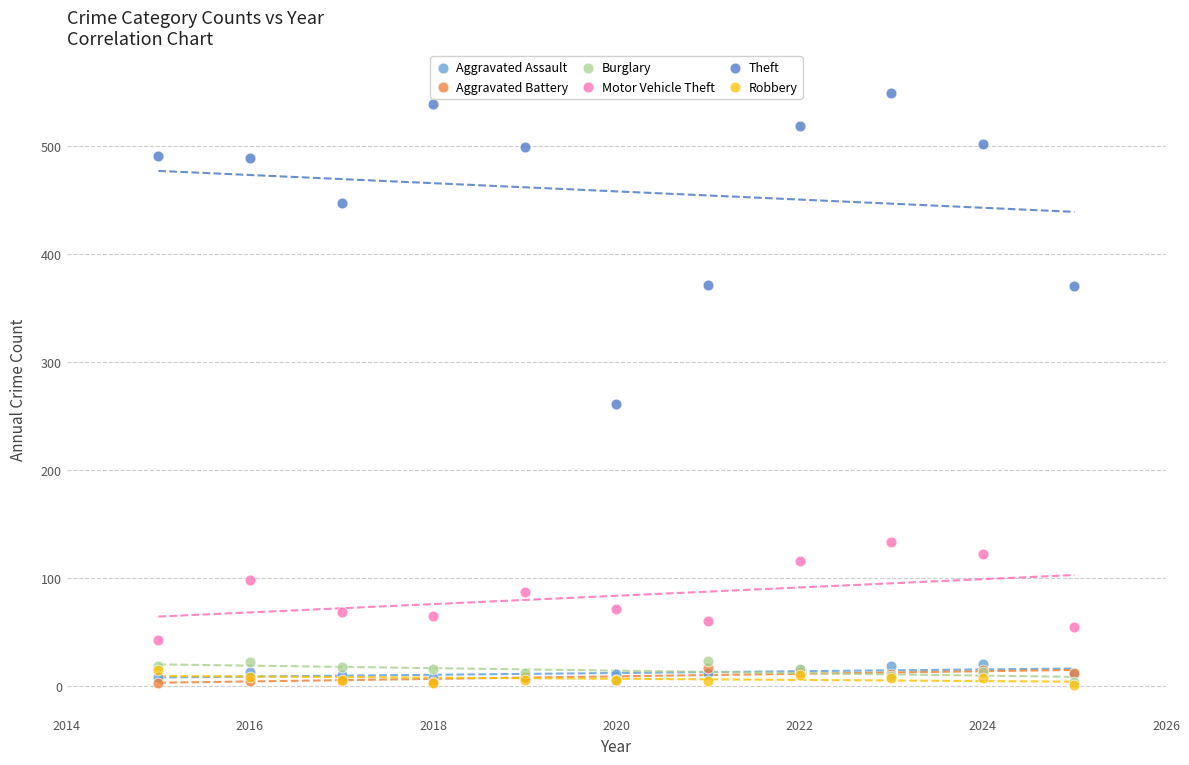

Across all series, what Y value is closest to 275?

261